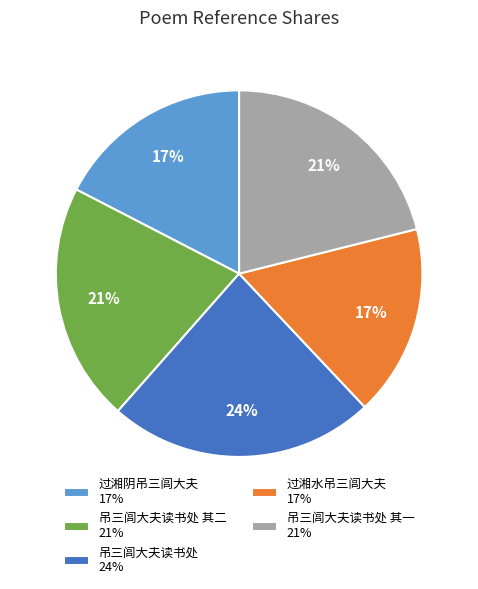

Count the number of slices in the pie.

5